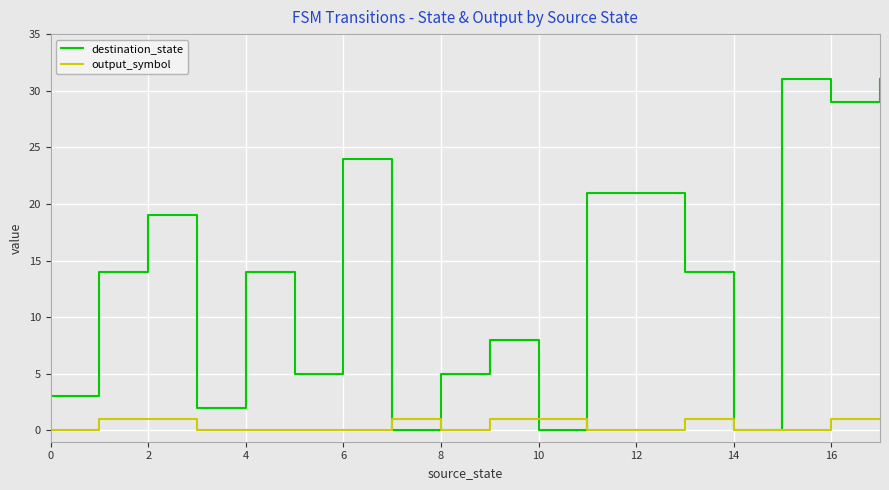

Rank the series by their maximum value, from lowest to highest.

output_symbol, destination_state